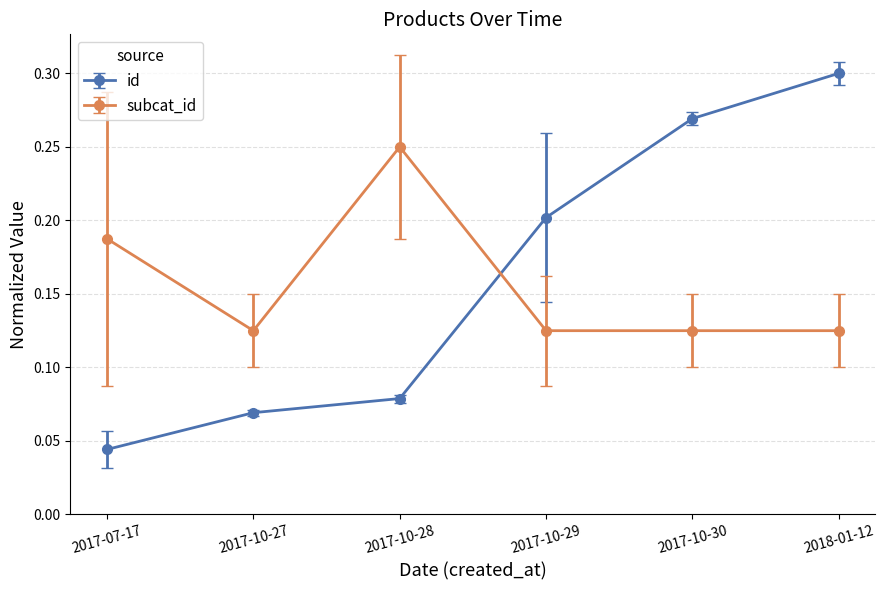

Where is id nearest to the value 0?

2017-07-17